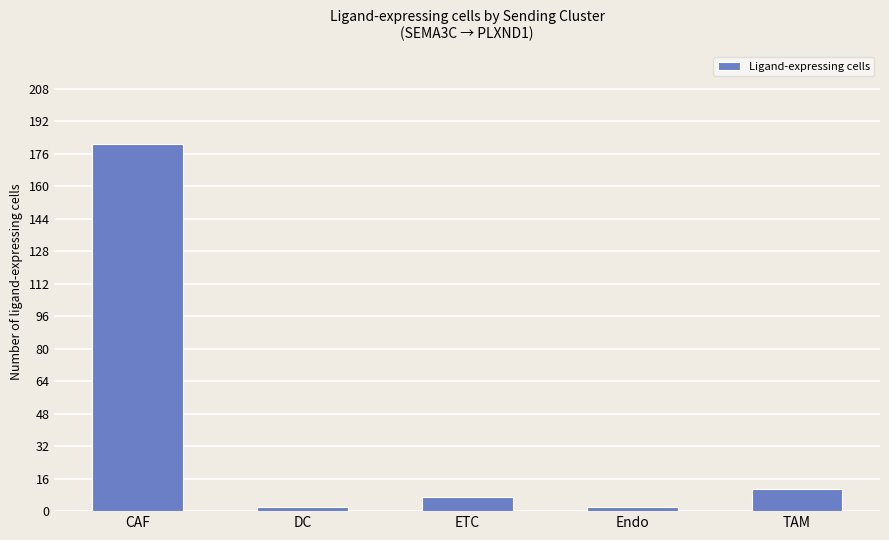

What is the minimum value shown in the chart?

2